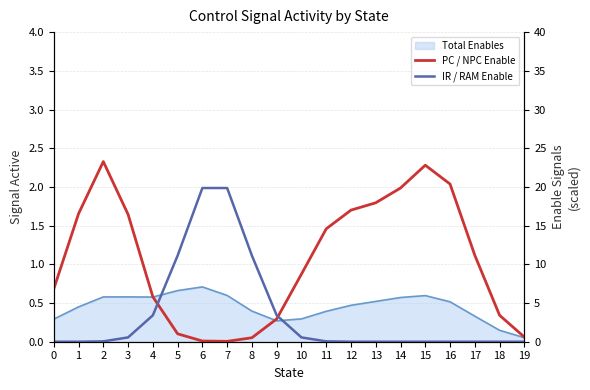

What is the highest value of the IR / RAM Enable series?

19.9